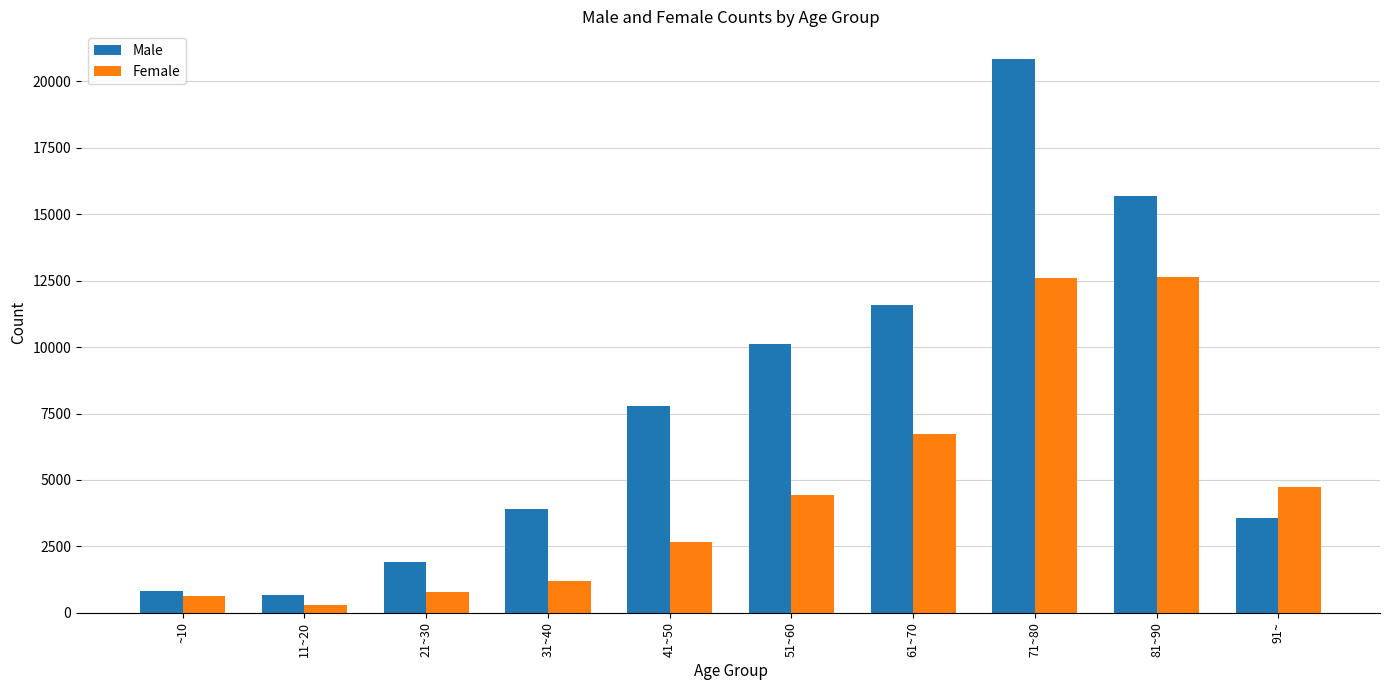

What is the value of the Female bar at the 10th from the left?

4737